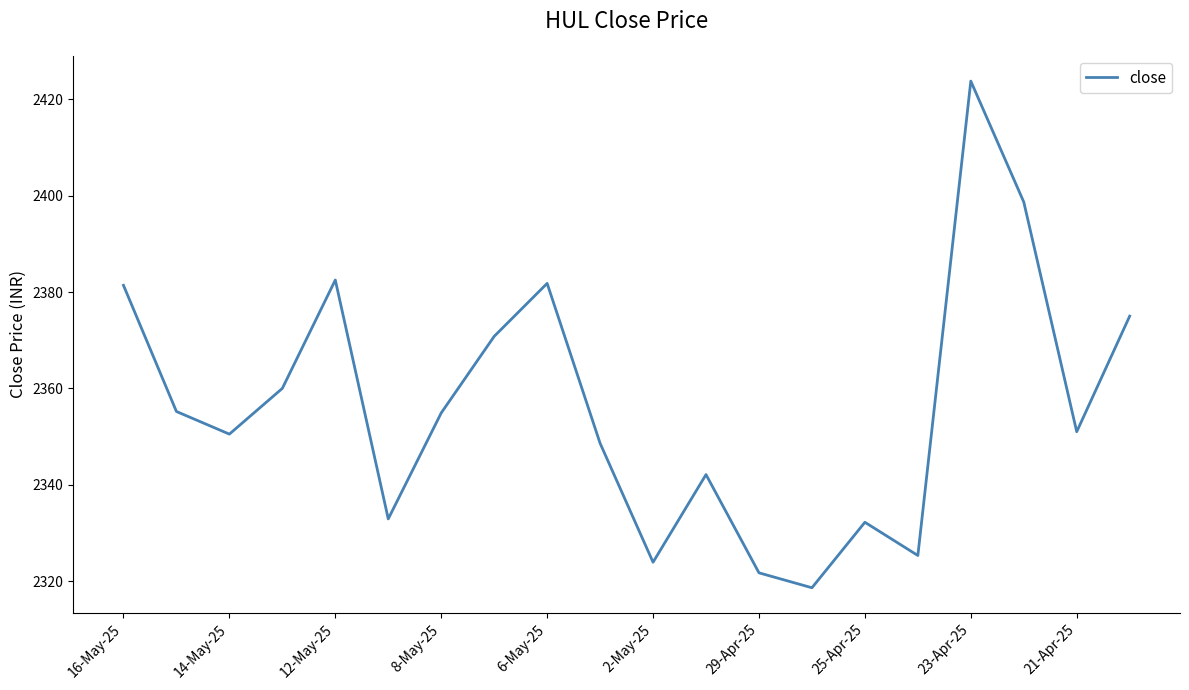

What is the difference between the maximum and minimum values?

105.2